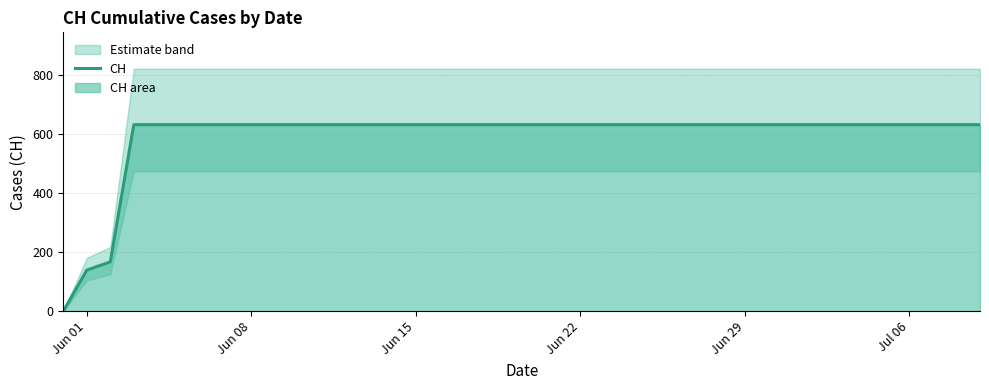

The chart shows a value of 631 at Jun 29. True or false?

True